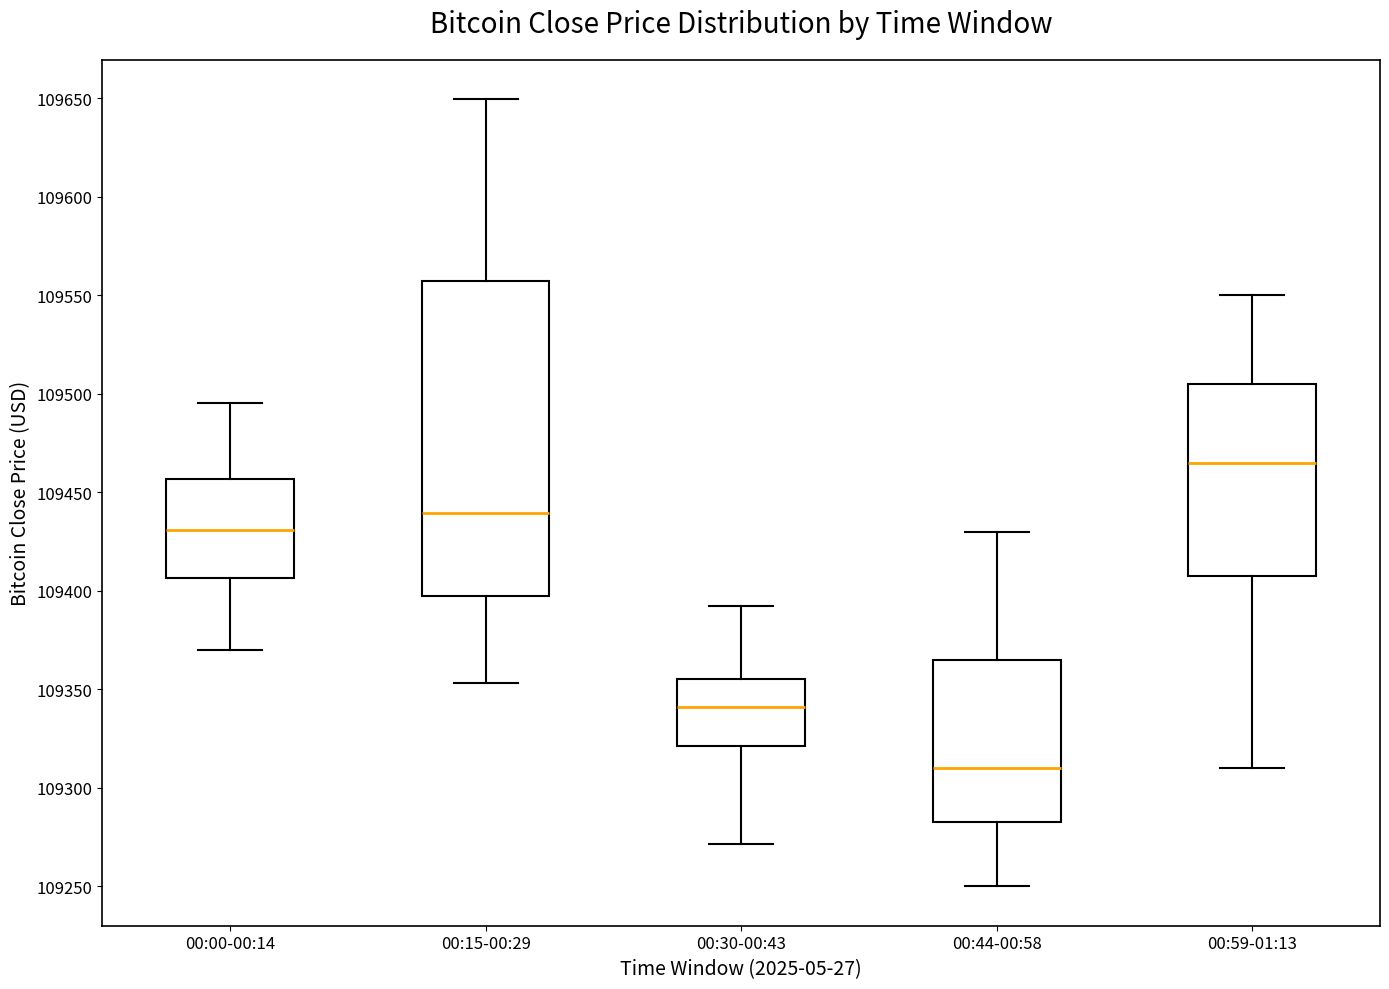

Reading left to right, read every box against the y-axis: the position of its median line, the range the box covers, and the ends of its whiskers. The values are not printed on the chart, so give them approximately, as read against the axis.

00:00-00:14: median 109430, box 109405 to 109455, whiskers 109370 to 109495
00:15-00:29: median 109440, box 109395 to 109555, whiskers 109355 to 109650
00:30-00:43: median 109340, box 109320 to 109355, whiskers 109270 to 109390
00:44-00:58: median 109310, box 109285 to 109365, whiskers 109250 to 109430
00:59-01:13: median 109465, box 109410 to 109505, whiskers 109310 to 109550